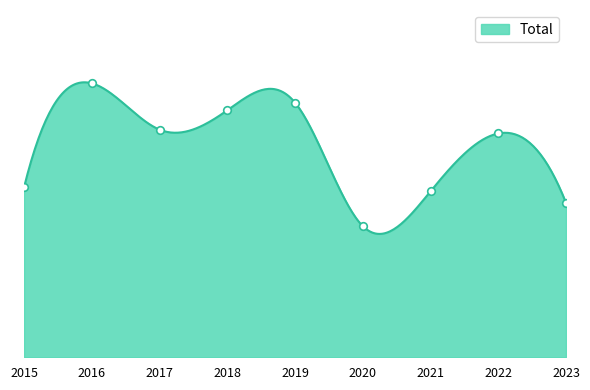

Approximately how many times larger is the value at 2019 compared to 2017?

1.1